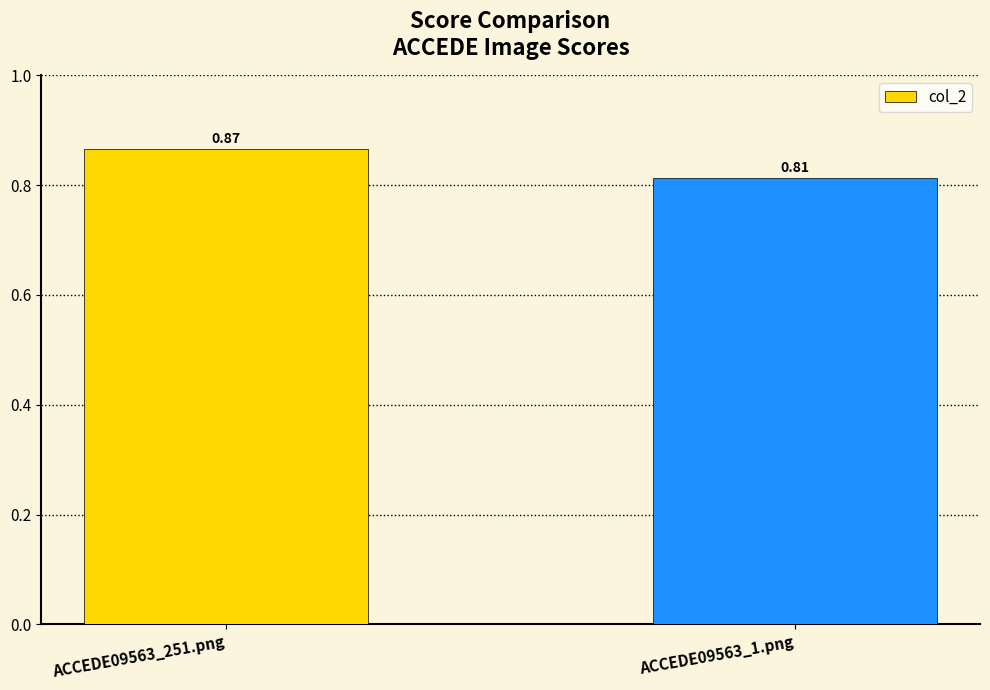

List the labels in order of value, smallest first.

ACCEDE09563_1.png, ACCEDE09563_251.png